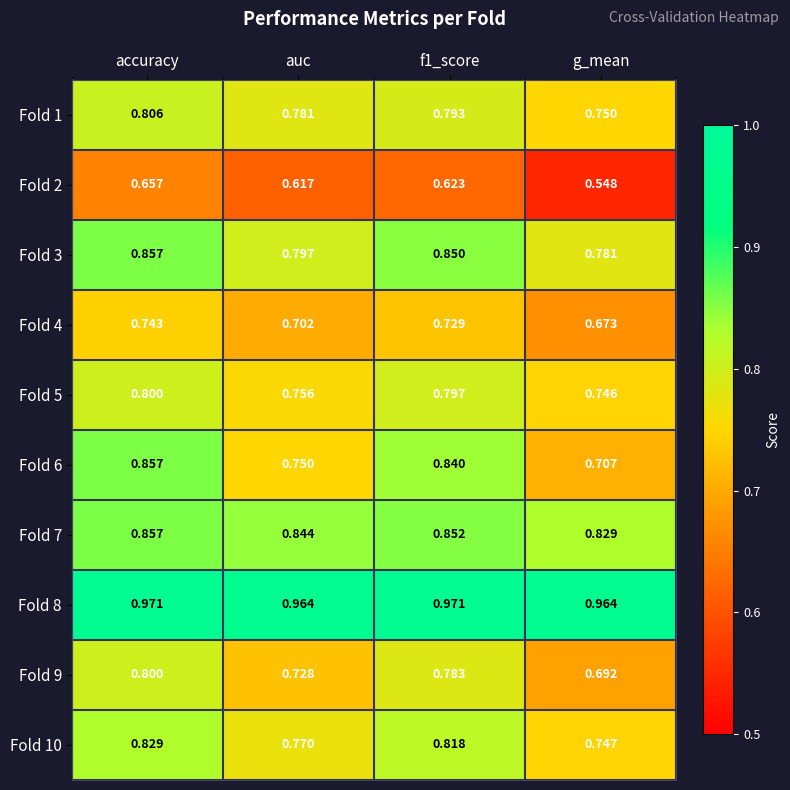

What is the total value across all series at accuracy?

8.2